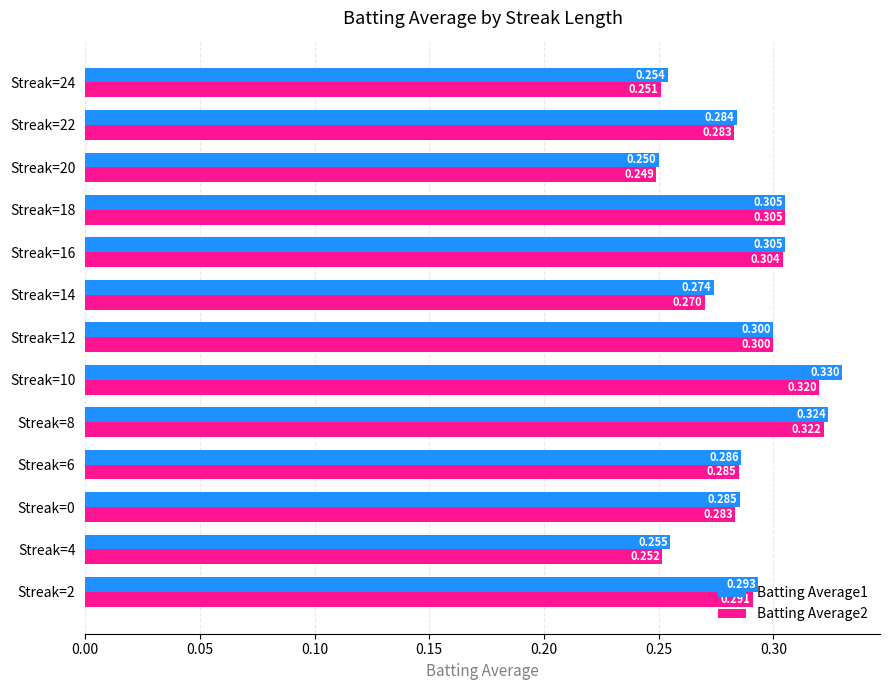

Is the value of Batting Average2 at Streak=4 greater than the value of Batting Average1 at Streak=6?

No